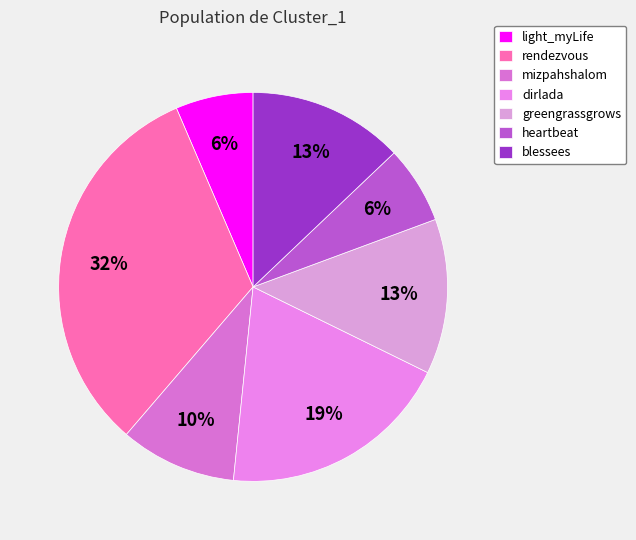

How much of the chart is everything except rendezvous?

67.7%